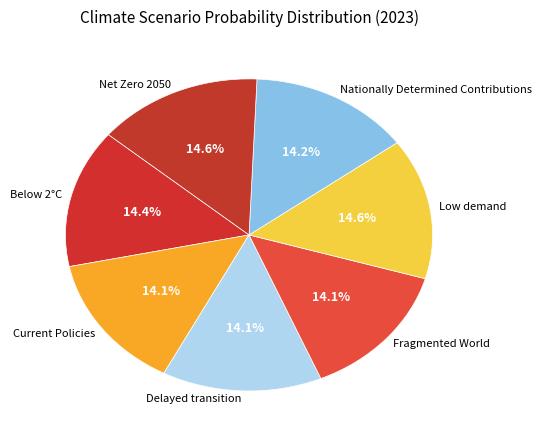

Do Low demand and Net Zero 2050 together represent more than half of the pie?

No